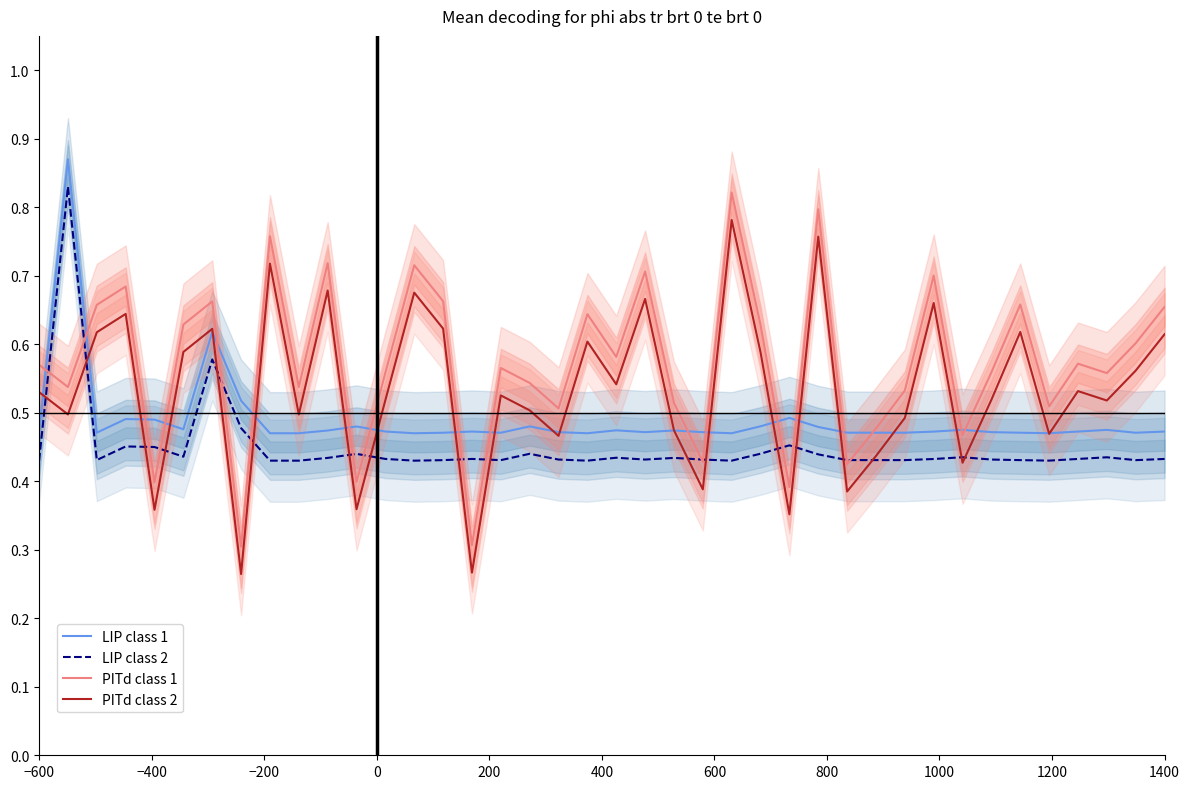

How many categories are shown in the chart?

40